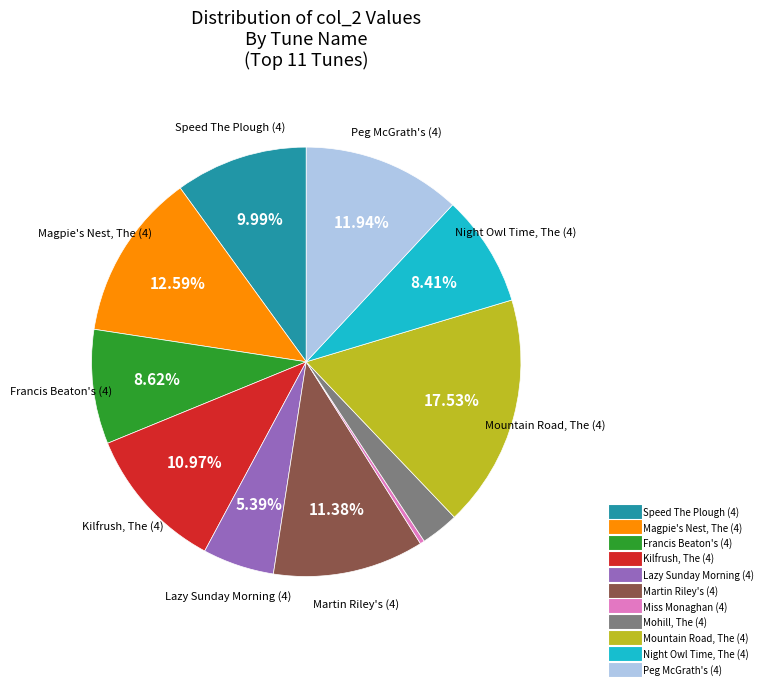

Combined, do Mountain Road, The (4) and Speed The Plough (4) account for over 50%?

No